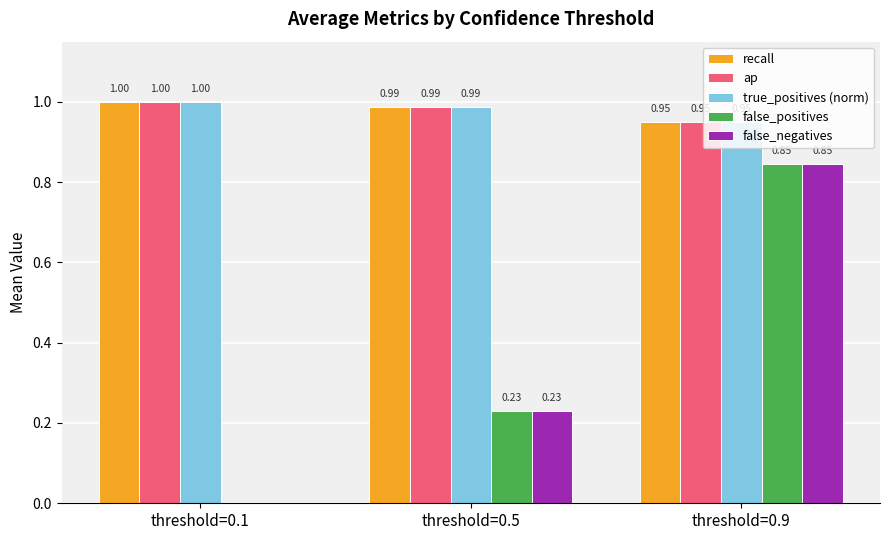

Is the value of false_negatives at threshold=0.5 greater than the value of true_positives (norm) at threshold=0.9?

No